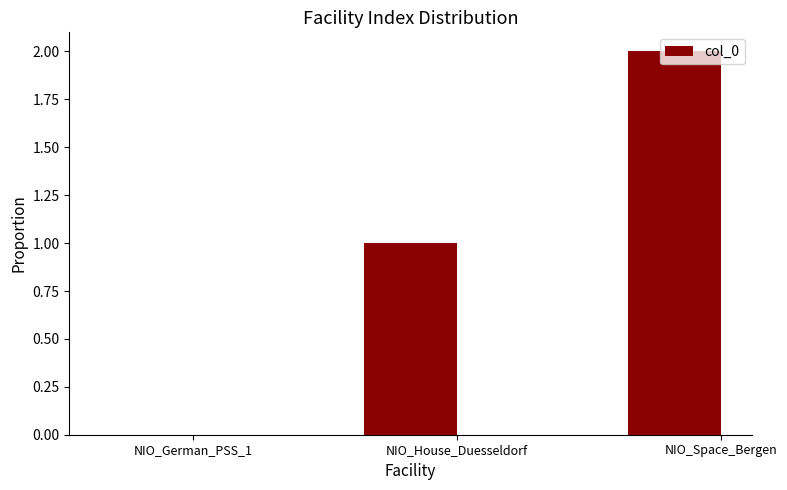

Count the number of categories in the chart.

3